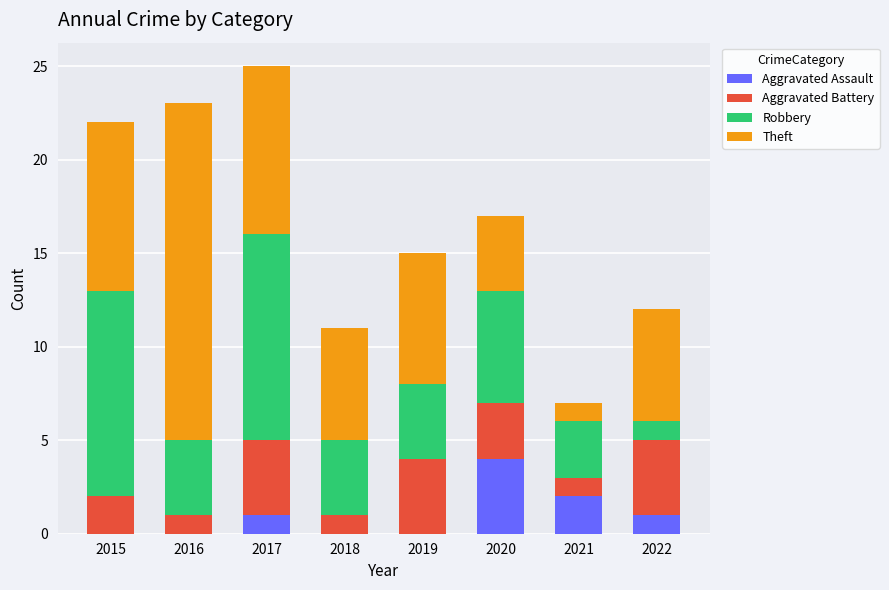

True or false: Aggravated Assault has a value of 3 at 2021.

False